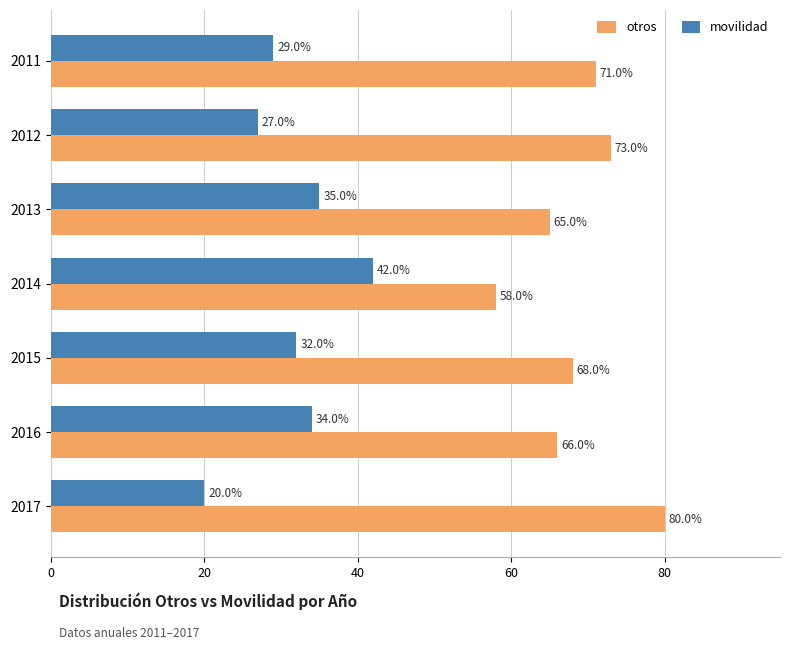

What is the total value across all series at 2014?

100